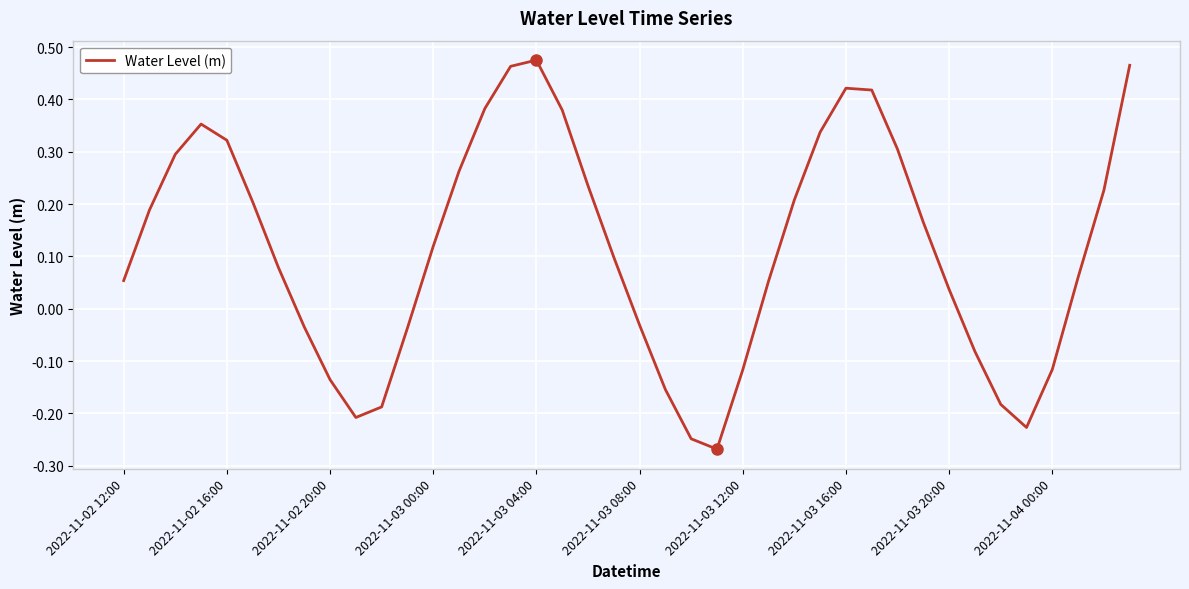

What is the difference between the maximum and minimum values?

0.7